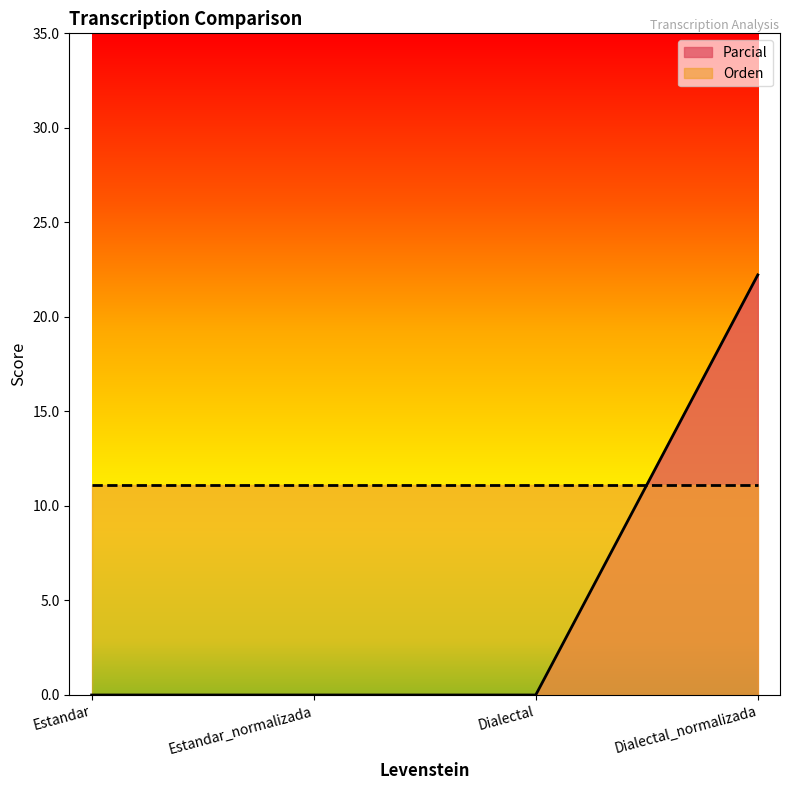

Reading right to left, extract all data points from this chart.

Dialectal_normalizada=22.2	Dialectal=0.0	Estandar_normalizada=0.0	Estandar=0.0